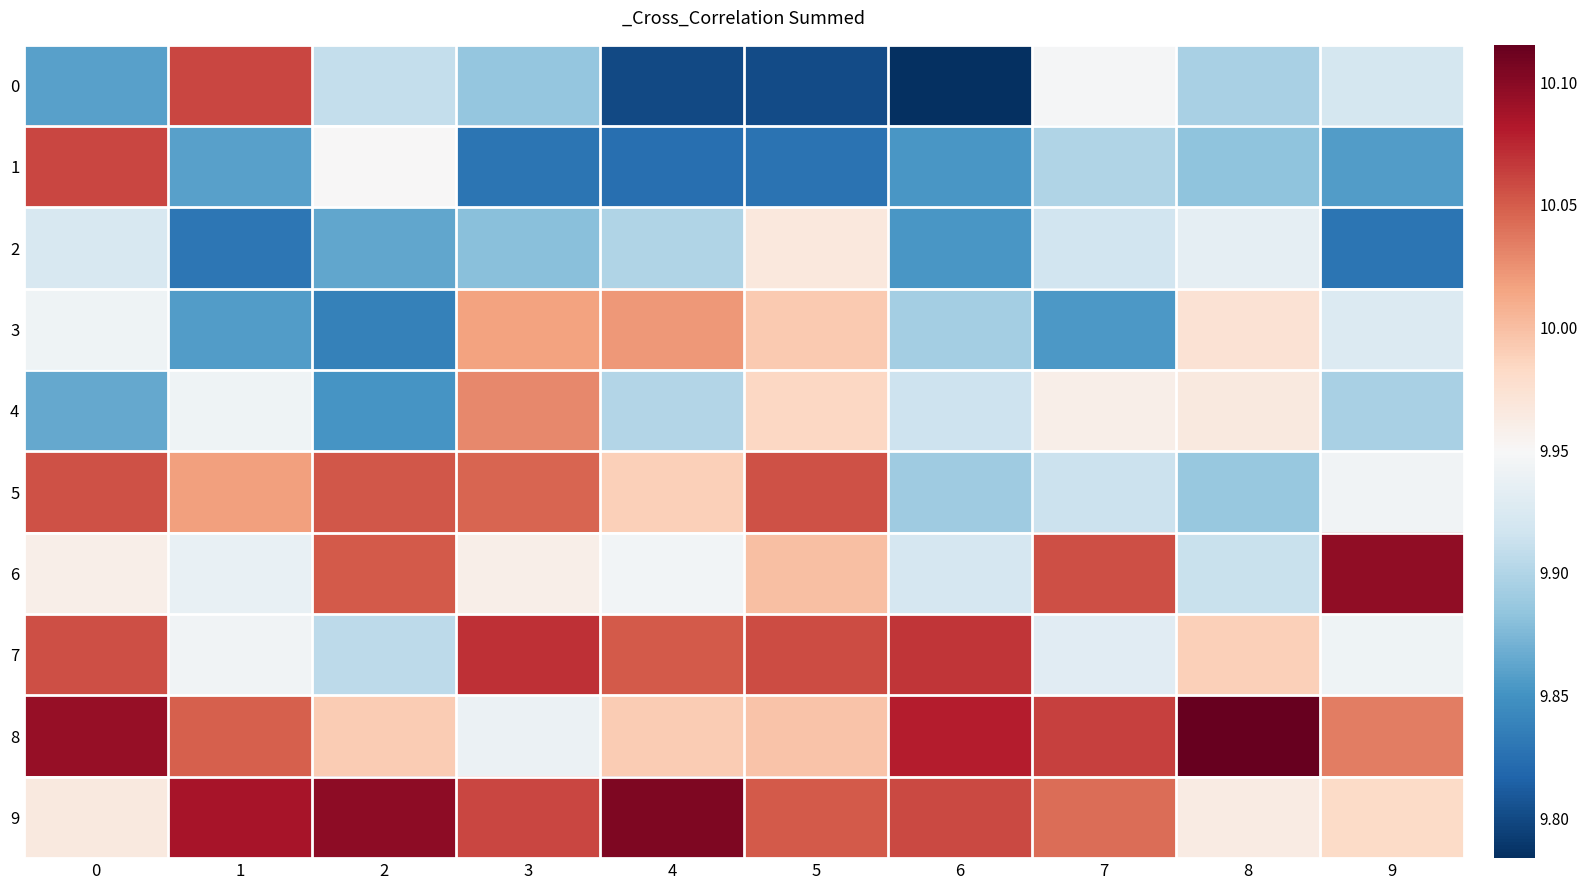

Reading right to left, extract all data points from this chart.

0: 9=9.9	8=9.9	7=9.9	6=9.8	5=9.8	4=9.8	3=9.9	2=9.9	1=10.1	0=9.9
1: 9=9.9	8=9.9	7=9.9	6=9.9	5=9.8	4=9.8	3=9.8	2=10.0	1=9.9	0=10.1
2: 9=9.8	8=9.9	7=9.9	6=9.9	5=10.0	4=9.9	3=9.9	2=9.9	1=9.8	0=9.9
3: 9=9.9	8=10.0	7=9.9	6=9.9	5=10.0	4=10.0	3=10.0	2=9.8	1=9.9	0=9.9
4: 9=9.9	8=10.0	7=10.0	6=9.9	5=10.0	4=9.9	3=10.0	2=9.9	1=9.9	0=9.9
5: 9=9.9	8=9.9	7=9.9	6=9.9	5=10.1	4=10.0	3=10.0	2=10.1	1=10.0	0=10.1
6: 9=10.1	8=9.9	7=10.1	6=9.9	5=10.0	4=9.9	3=10.0	2=10.1	1=9.9	0=10.0
7: 9=9.9	8=10.0	7=9.9	6=10.1	5=10.1	4=10.1	3=10.1	2=9.9	1=9.9	0=10.1
8: 9=10.0	8=10.1	7=10.1	6=10.1	5=10.0	4=10.0	3=9.9	2=10.0	1=10.0	0=10.1
9: 9=10.0	8=10.0	7=10.0	6=10.1	5=10.1	4=10.1	3=10.1	2=10.1	1=10.1	0=10.0